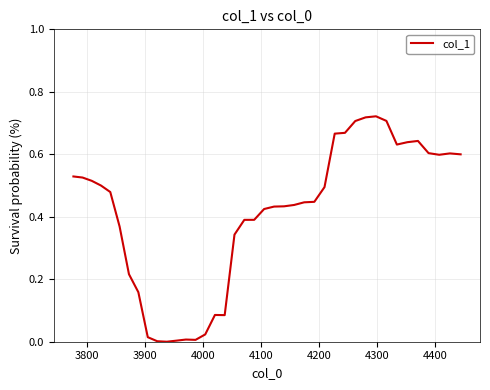

What is the label of the 2nd point from the left?

3800